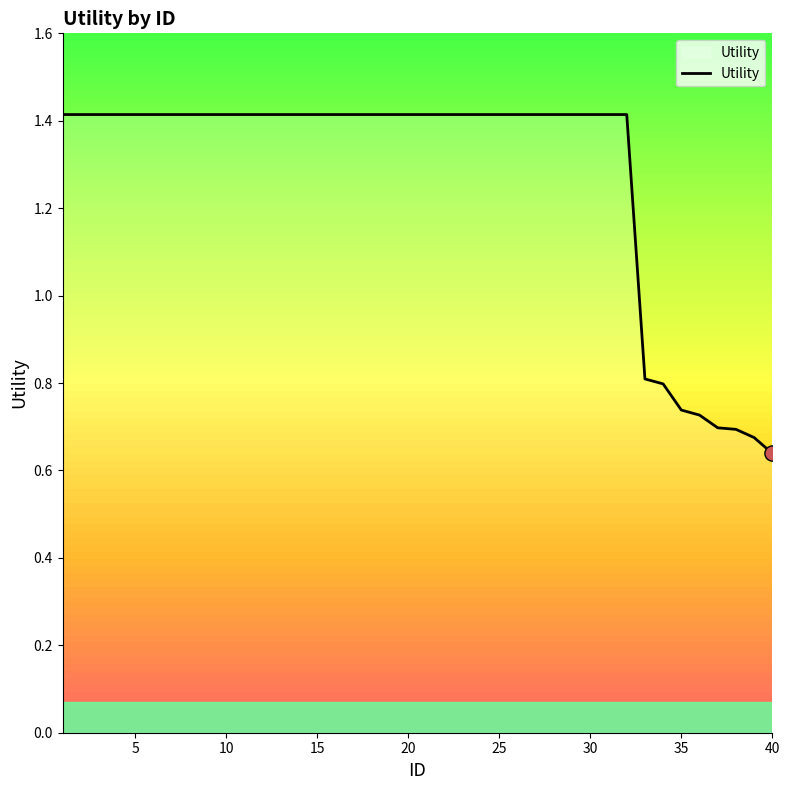

What is the difference between the maximum and minimum values?

0.8